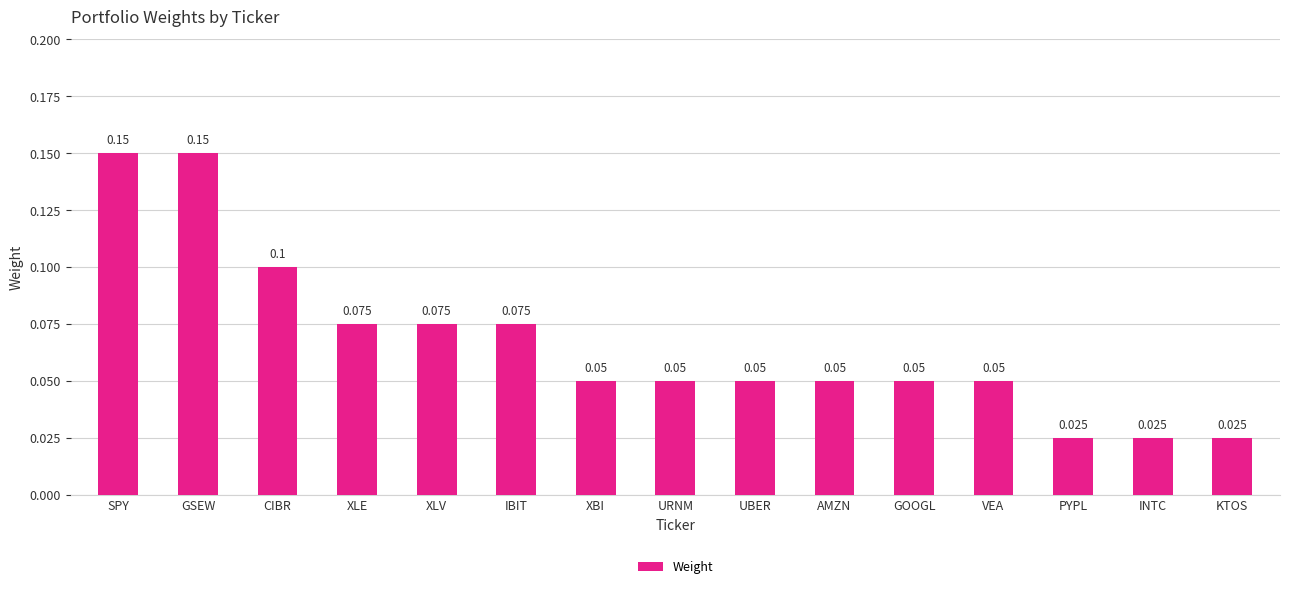

What is the label of the 12th bar from the left?

VEA